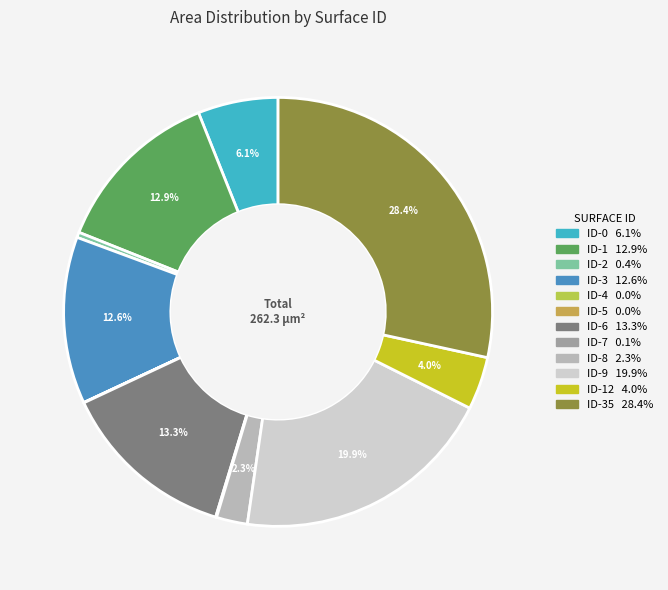

Is there a majority slice in this chart?

No